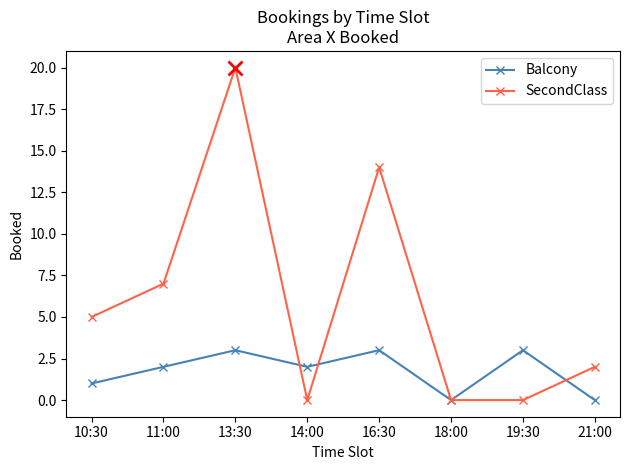

True or false: Balcony has more than 1 interior local peaks.

True